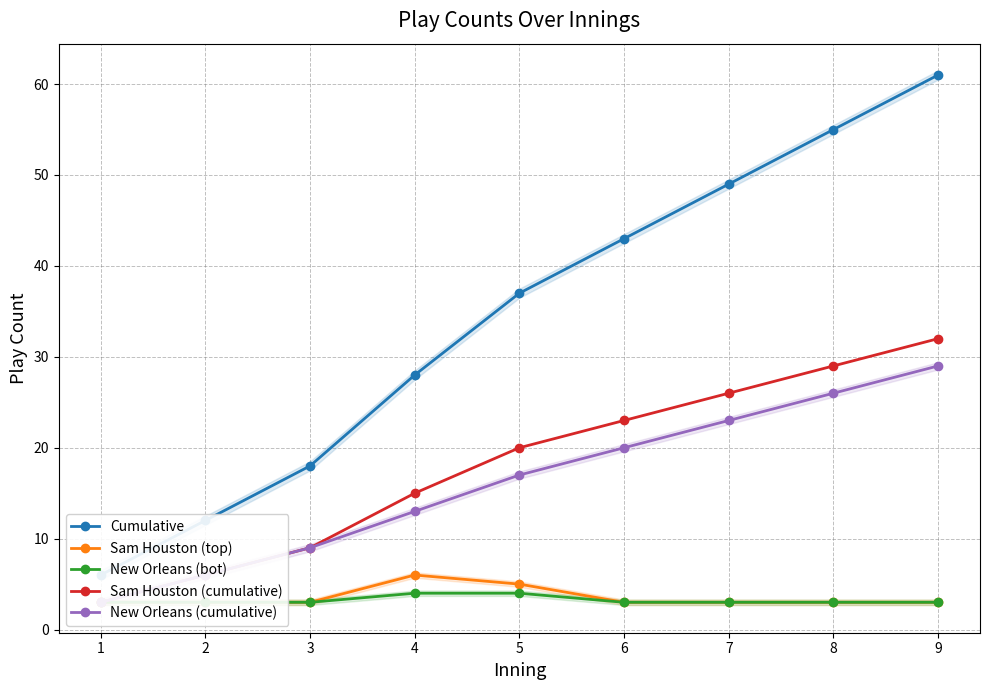

The Sam Houston (top) series shows 4 at 7. True or false?

False